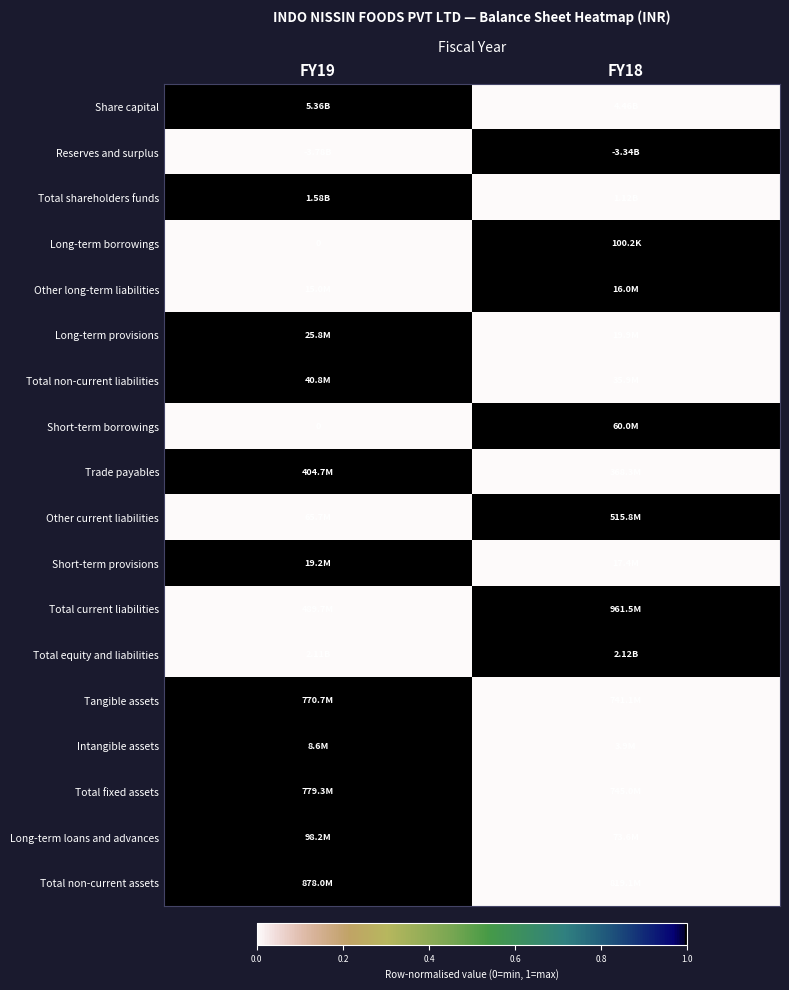

How many categories are shown in the chart?

2